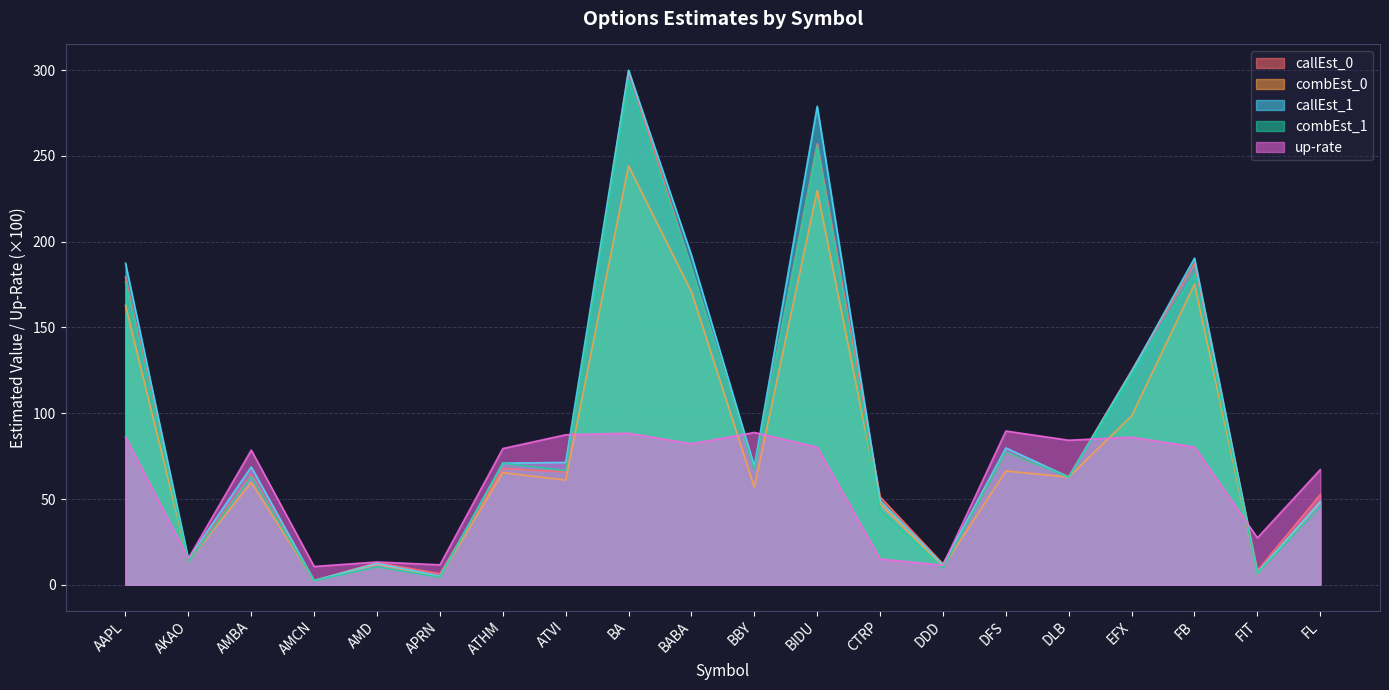

Reading left to right, what are all the values shown in this chart?

callEst_0: 179.4	14.1	64.1	2.5	12.9	6.4	67.8	65.7	299.6	184.5	67.6	257.2	51.3	12.2	77.2	63.2	124.9	187.5	8.3	52.6
combEst_0: 162.9	13.6	59.7	2.4	12.0	4.6	65.4	61.0	244.2	170.8	56.8	229.9	47.4	10.4	66.3	62.7	98.5	175.2	6.5	48.4
callEst_1: 187.4	15.1	68.7	2.5	12.4	5.1	70.9	71.3	300.0	192.1	69.1	279.0	49.1	11.6	79.8	62.8	124.3	190.4	7.2	48.4
combEst_1: 176.6	13.5	63.0	2.5	10.5	4.4	70.9	66.6	293.9	184.6	67.2	255.8	44.1	9.8	77.4	62.8	122.7	181.4	6.6	45.8
up-rate: 86.1	15.4	78.5	10.7	13.3	11.6	79.4	87.5	88.4	82.2	88.8	80.2	15.0	11.5	89.6	84.3	86.0	80.3	27.4	67.1